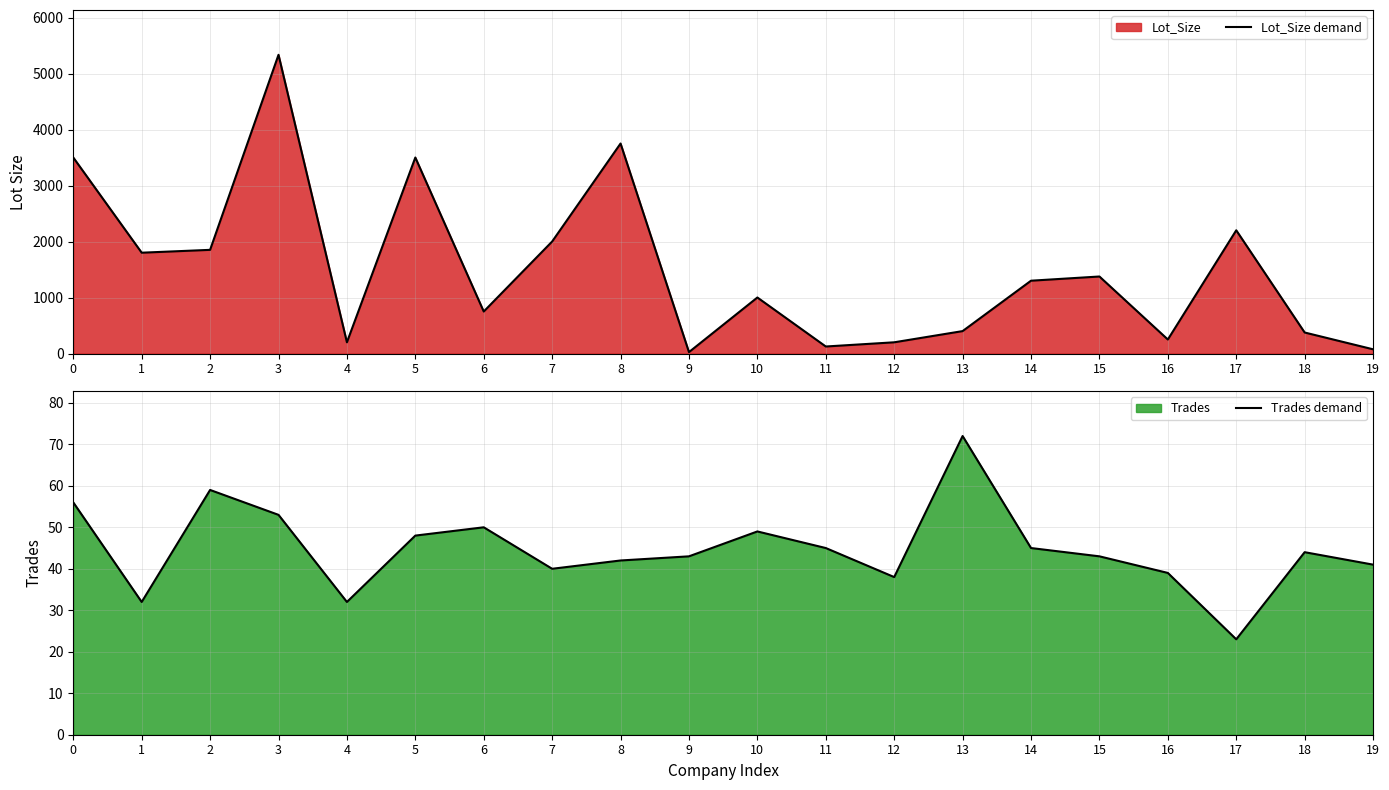

What is the value of the Trades demand point at the 7th from the left?

50